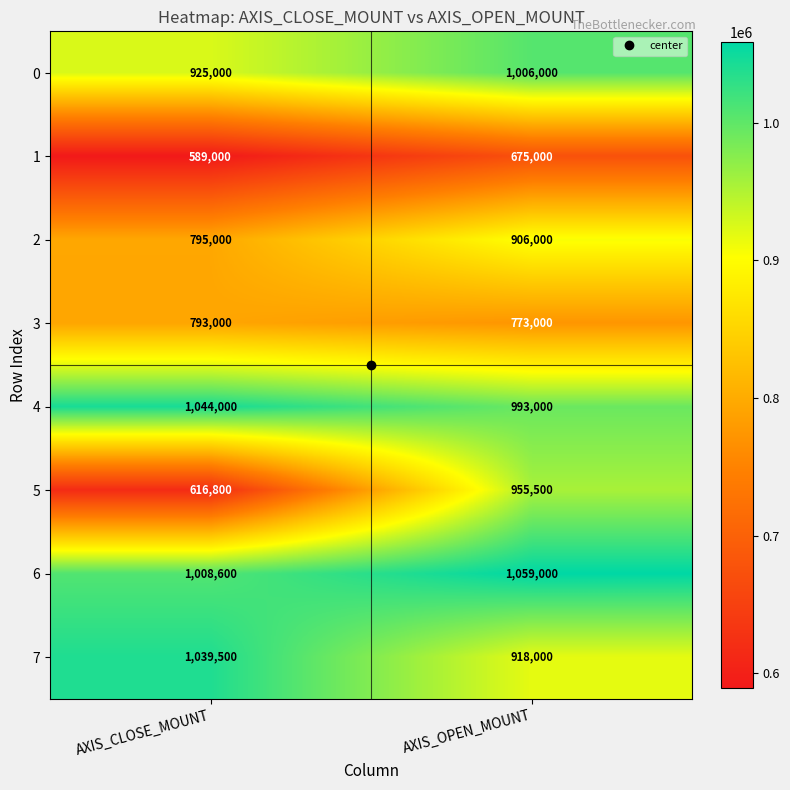

The value of 3 at AXIS_CLOSE_MOUNT is 282000. True or false?

False